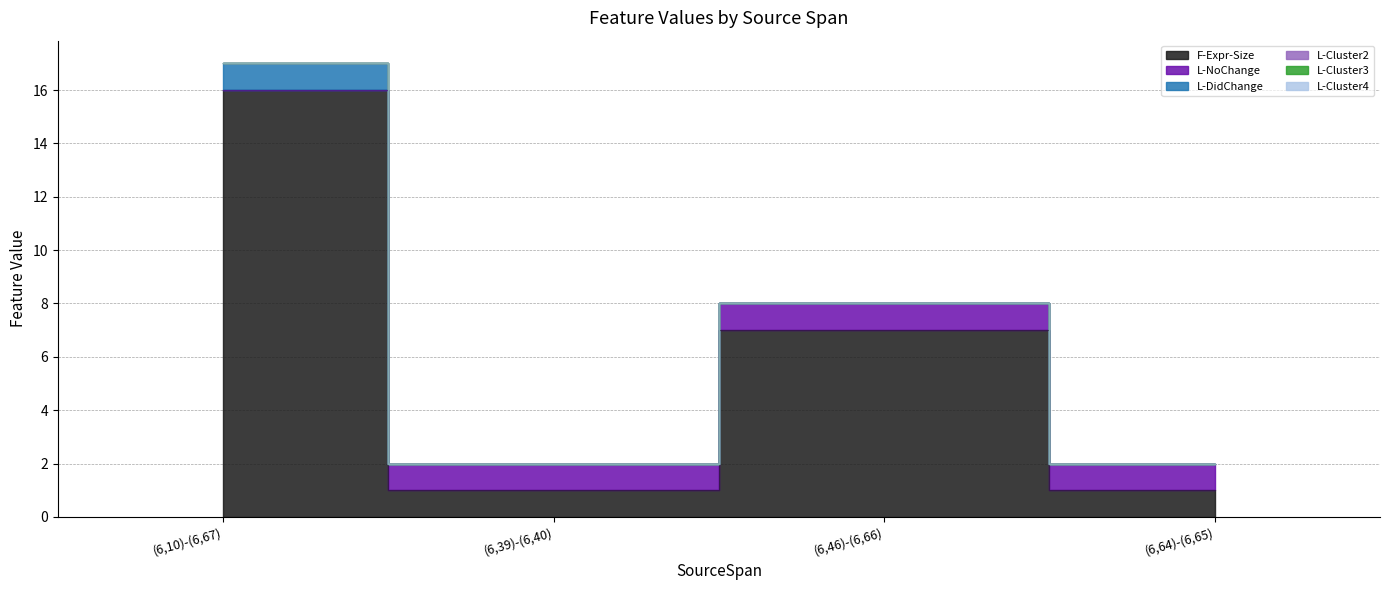

Rank the categories by L-Cluster2 value from highest to lowest.

(6,10)-(6,67), (6,39)-(6,40), (6,46)-(6,66), (6,64)-(6,65)